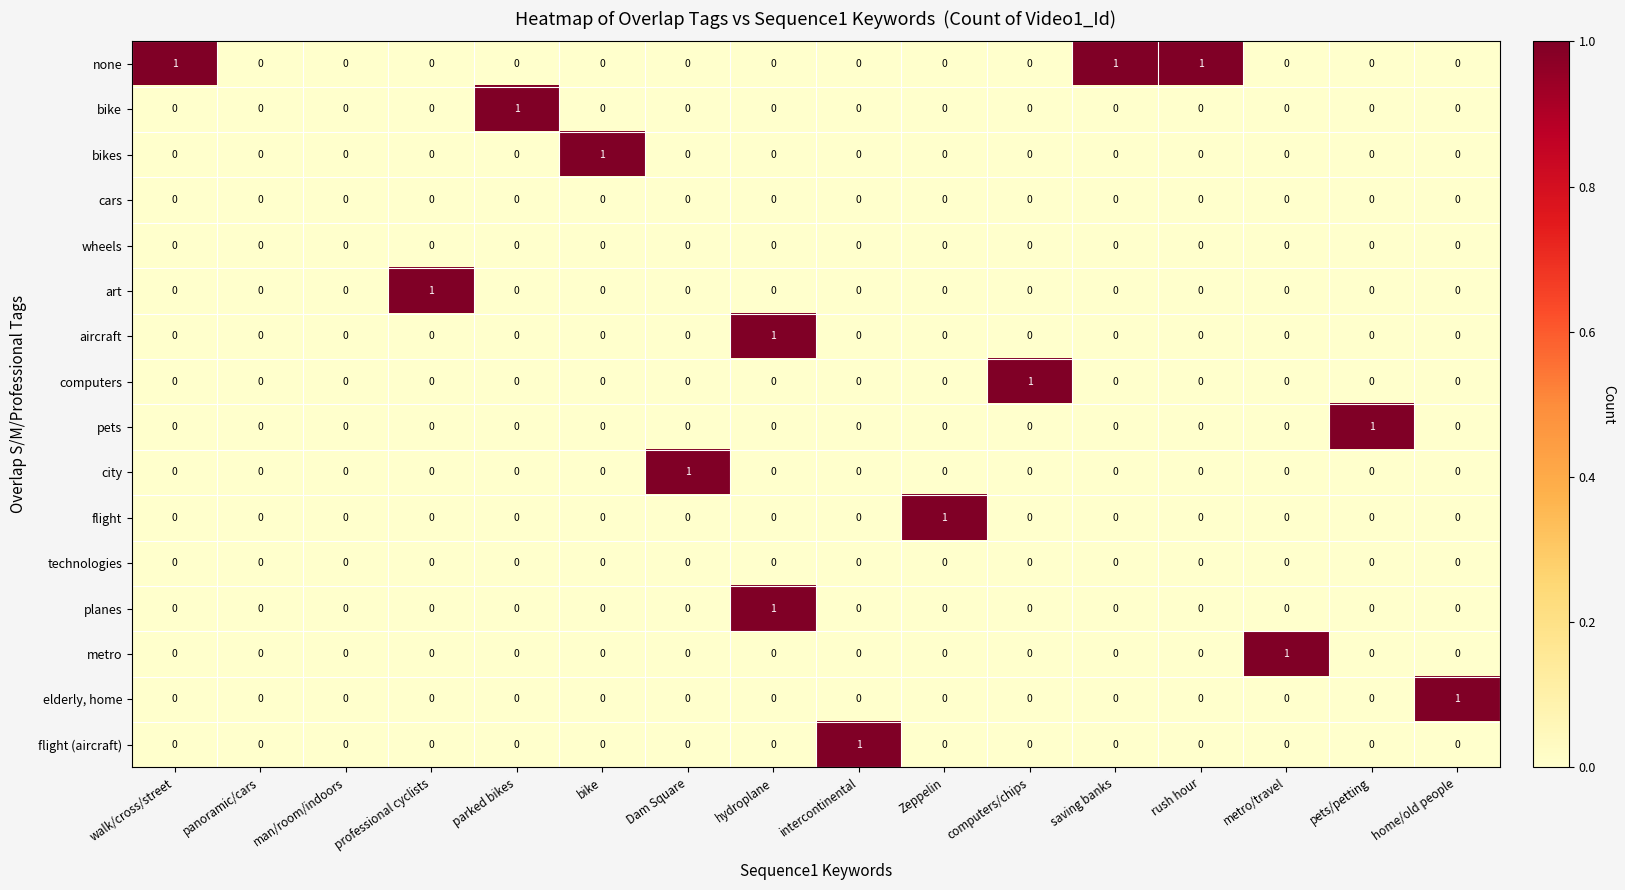

What is the spread (max minus min) of values at Dam Square?

1